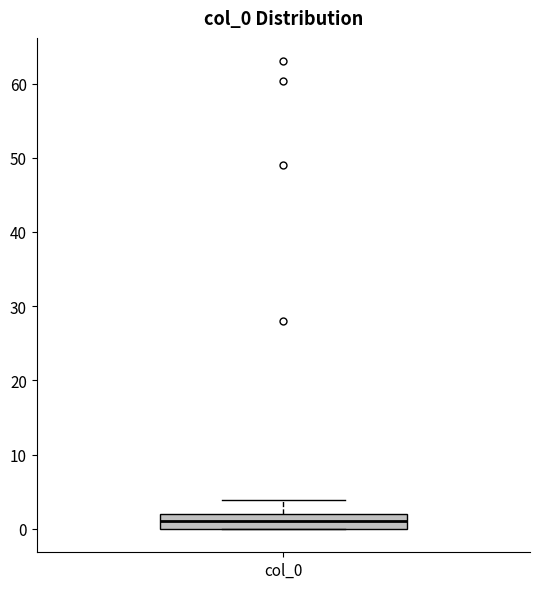

Where is the lower edge of the box for col_0 on the y-axis? The values are not printed on the chart, so give them approximately, as read against the axis.

0